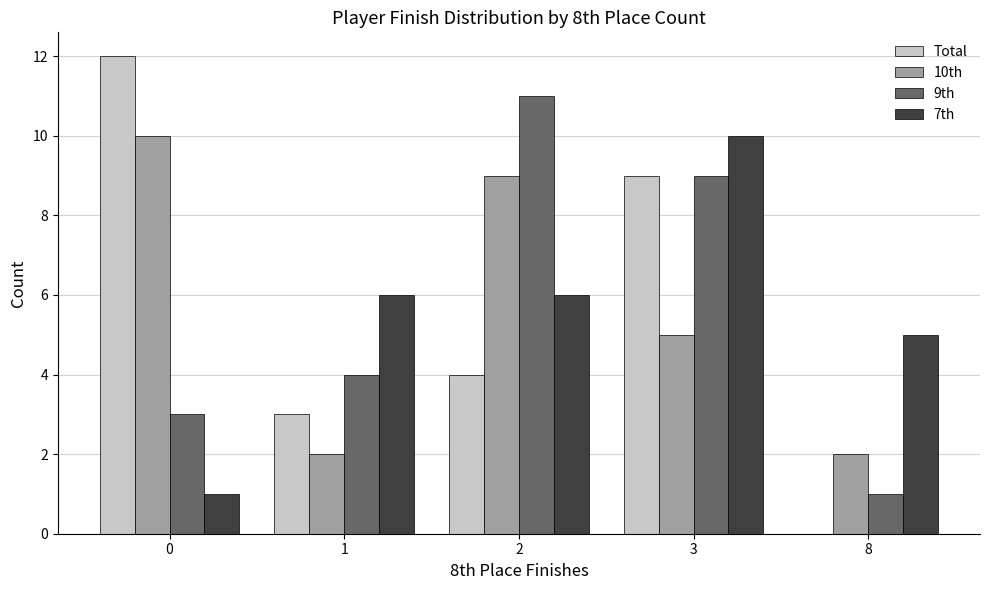

At which category is the sum across all series the highest?

3